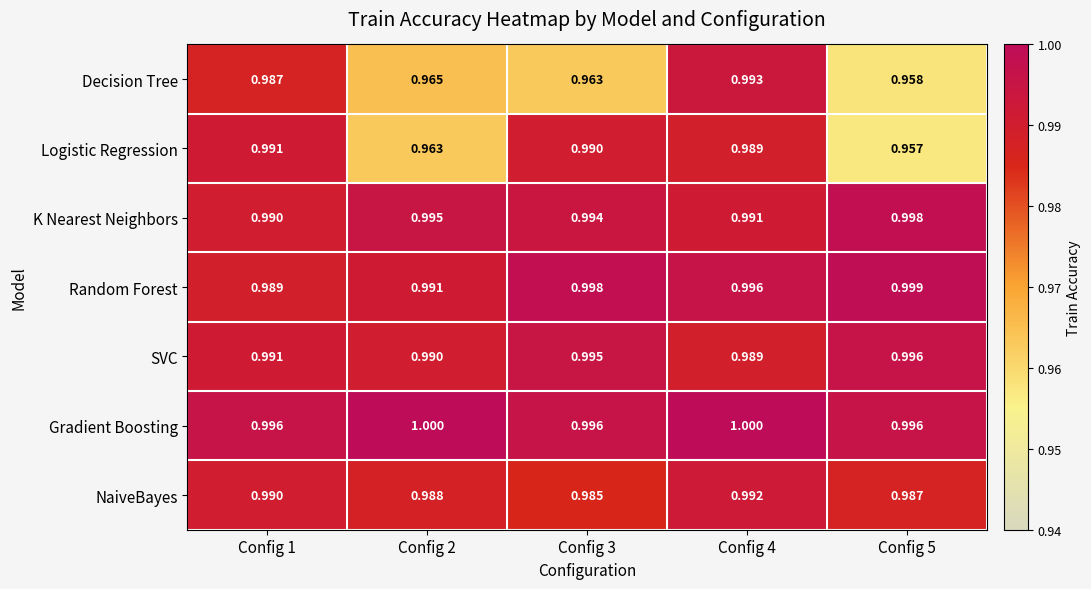

Which series has the largest total across all categories?

Gradient Boosting